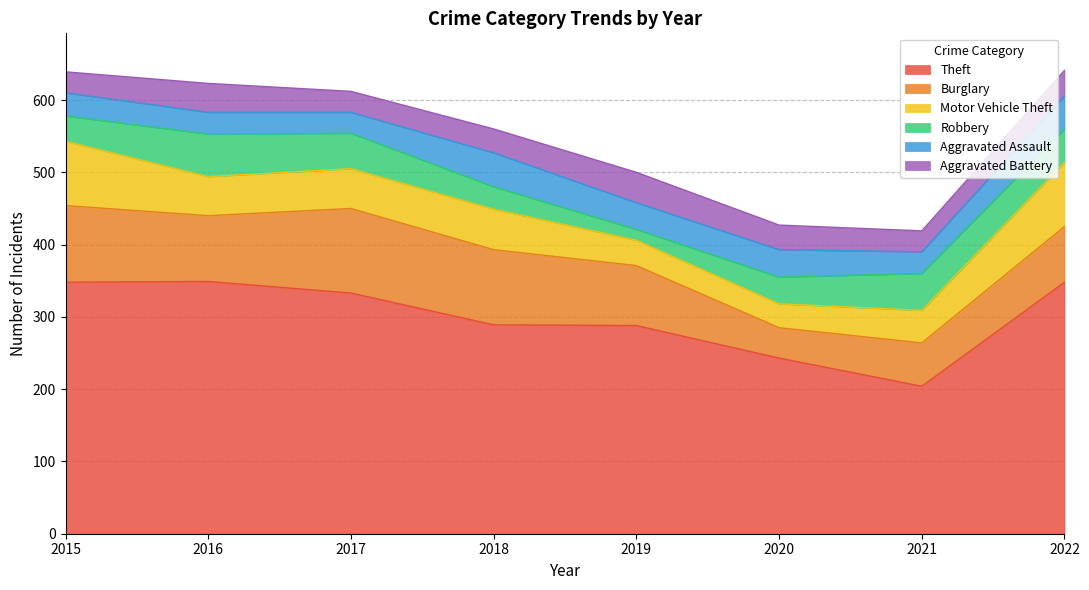

Reading right to left, what are all the values shown in this chart?

Theft: 2022=348	2021=204	2020=243	2019=288	2018=289	2017=333	2016=349	2015=348
Burglary: 2022=77	2021=60	2020=42	2019=83	2018=104	2017=117	2016=91	2015=106
Motor Vehicle Theft: 2022=89	2021=45	2020=33	2019=35	2018=56	2017=55	2016=54	2015=89
Robbery: 2022=46	2021=51	2020=37	2019=15	2018=31	2017=49	2016=59	2015=35
Aggravated Assault: 2022=46	2021=30	2020=38	2019=37	2018=47	2017=29	2016=30	2015=32
Aggravated Battery: 2022=35	2021=29	2020=34	2019=42	2018=33	2017=29	2016=40	2015=29